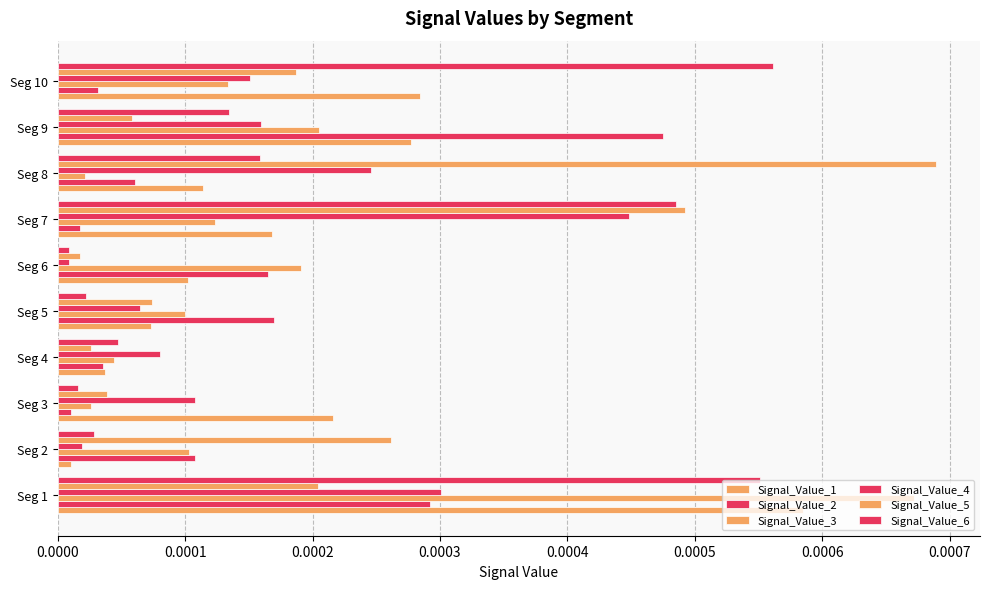

What position from the left is 0.0007?

8